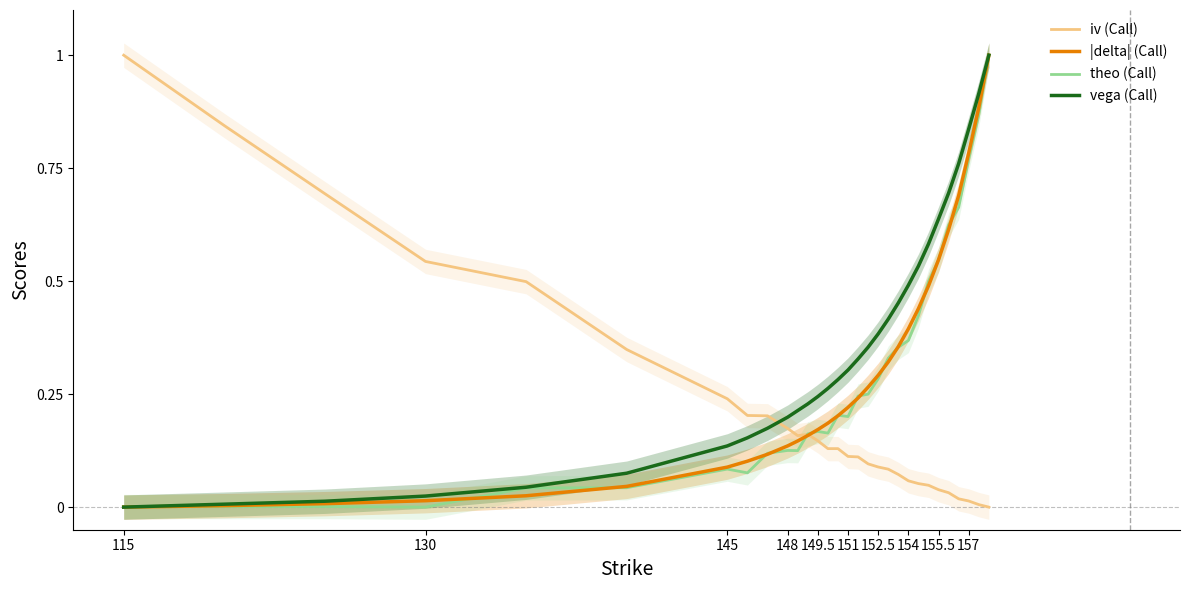

Is it true that vega (Call) equals 0.7 at 154?

False